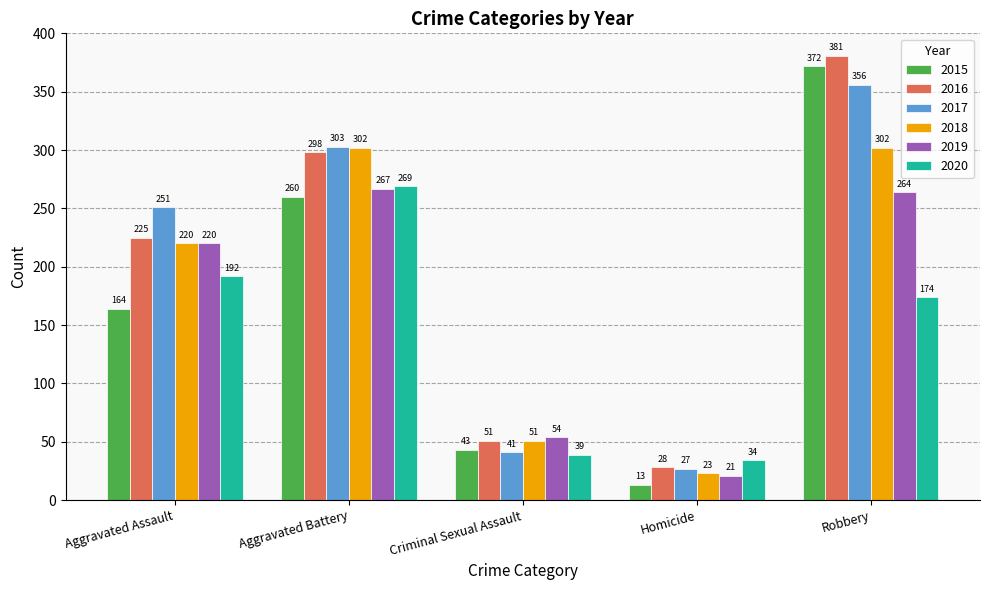

How many data points in 2018 are less than 220?

2